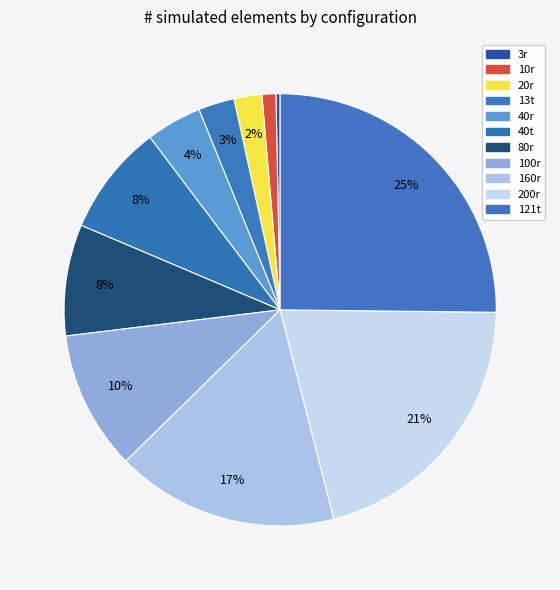

To the nearest percent, what portion does 100r represent?

10%